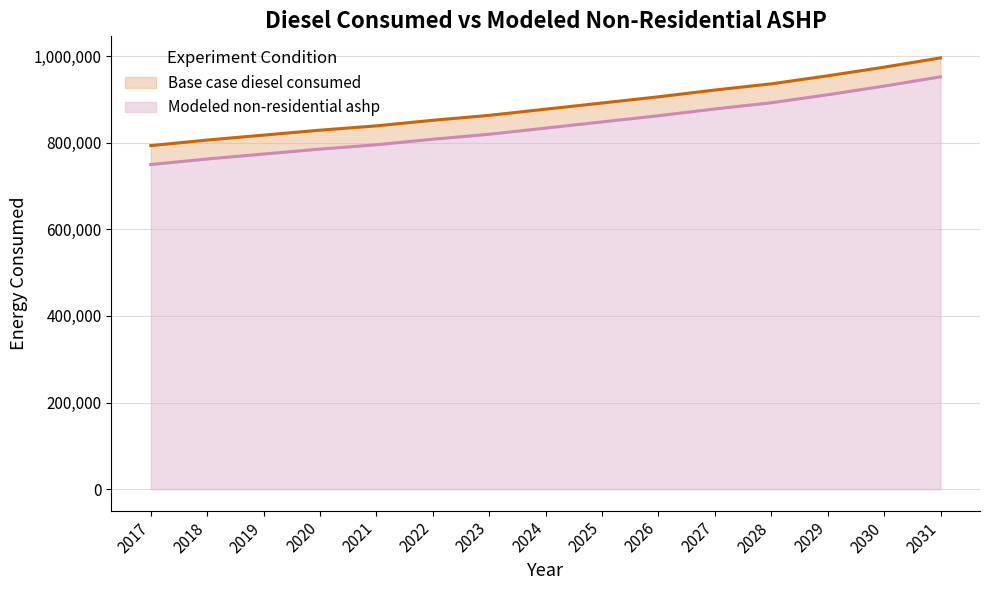

How many lines are shown in the chart?

2